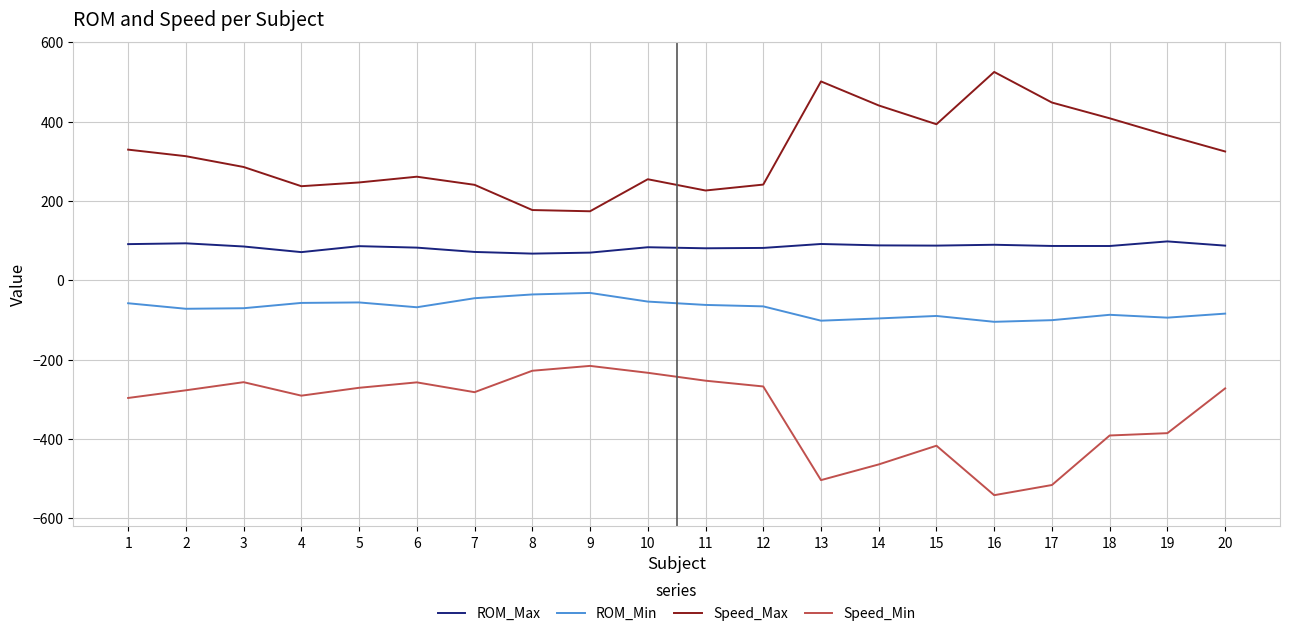

What value does the Speed_Min series have at 10?

-232.9